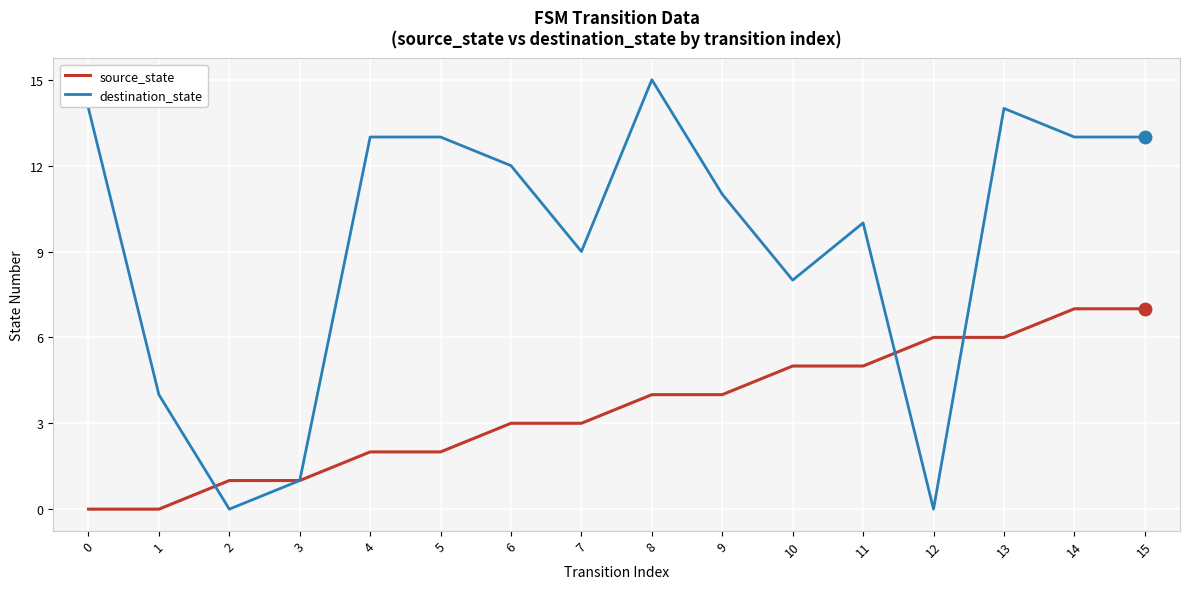

Does the chart have visible grid lines?

Yes